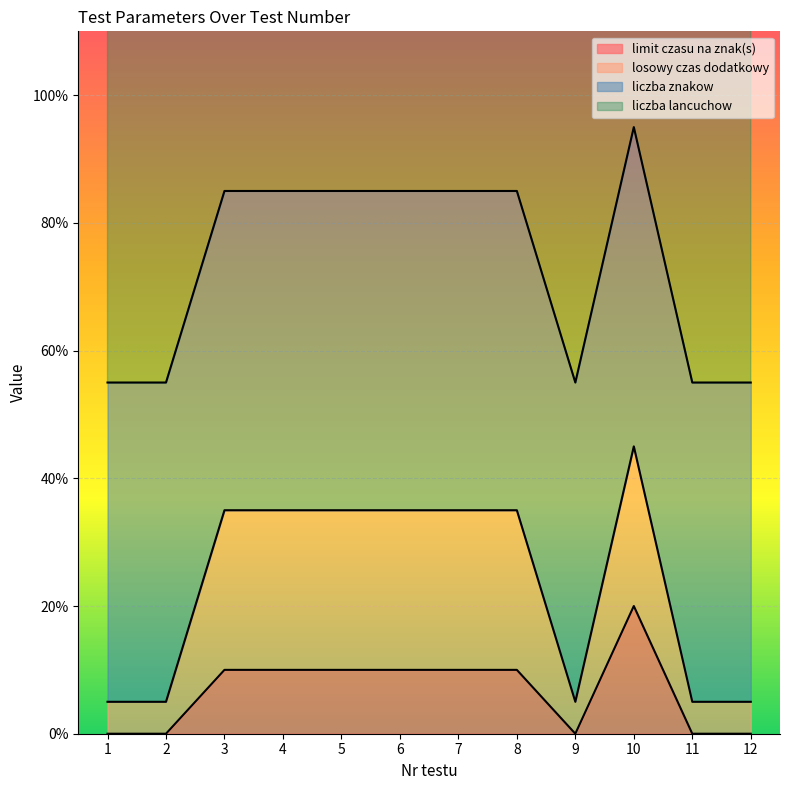

True or false: losowy czas dodatkowy and limit czasu na znak(s) cross at least once.

False